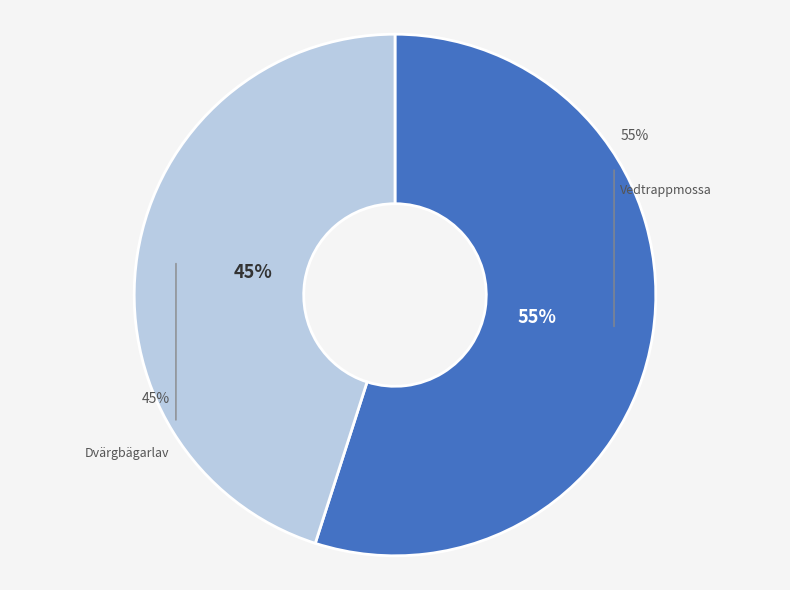

Does Vedtrappmossa (87674823) account for over 50% of the chart?

Yes